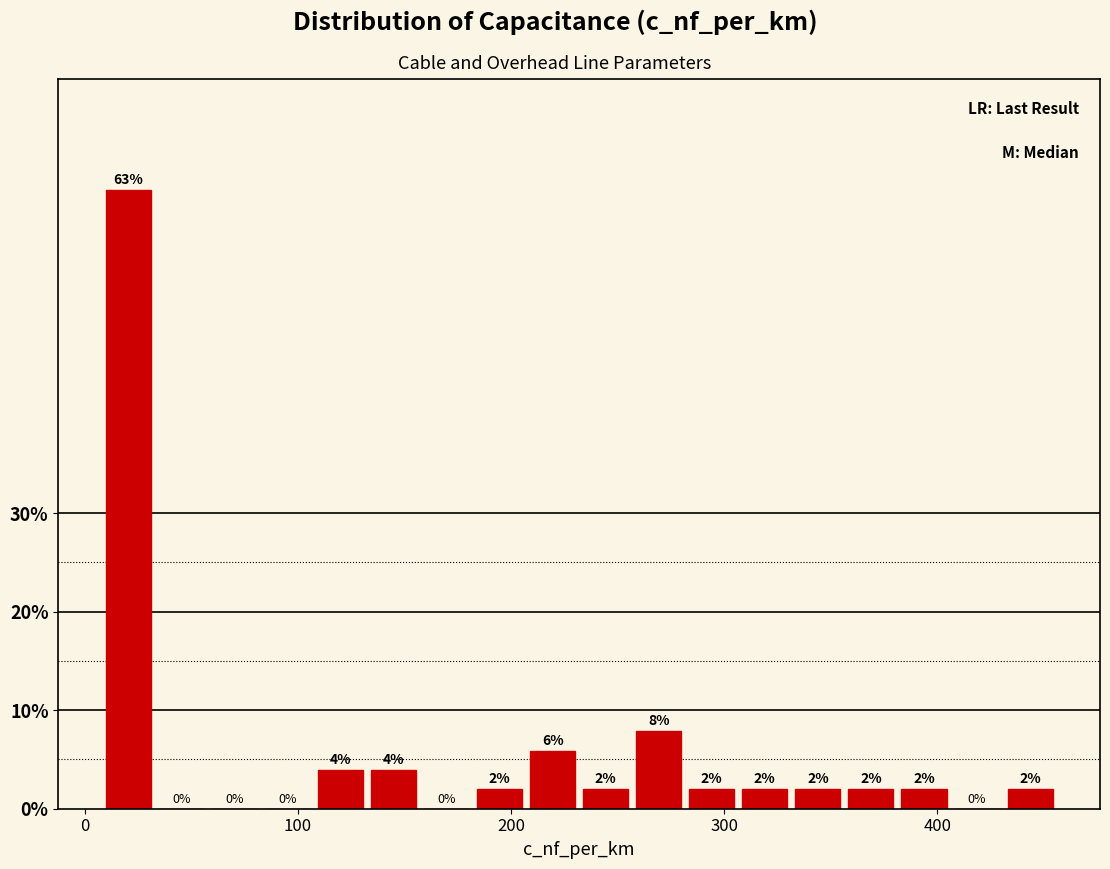

Around what value on the x-axis is the tallest bar? Give the approximate position of its centre, as read against the axis.

20